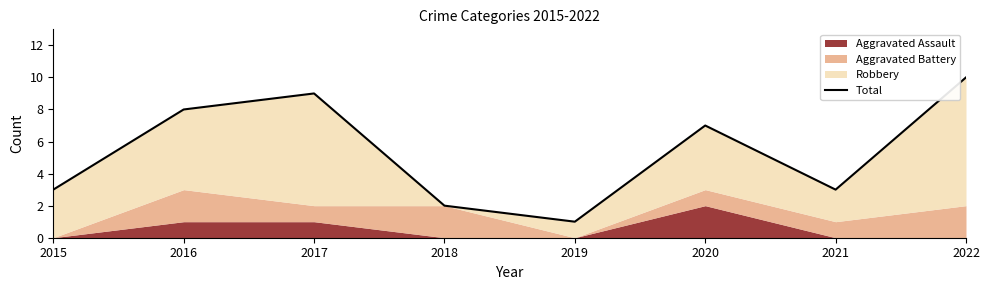

Reading right to left, list all the values displayed in this chart.

2022=10	2021=3	2020=7	2019=1	2018=2	2017=9	2016=8	2015=3